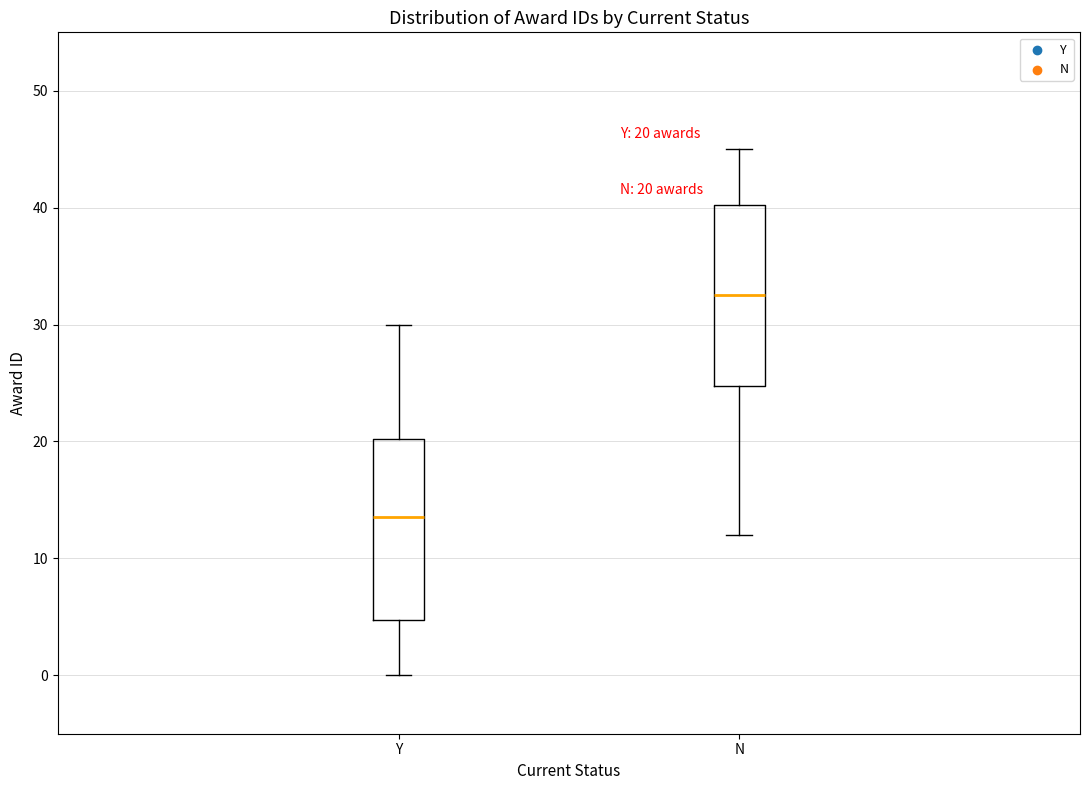

Which box's median line is the highest?

N